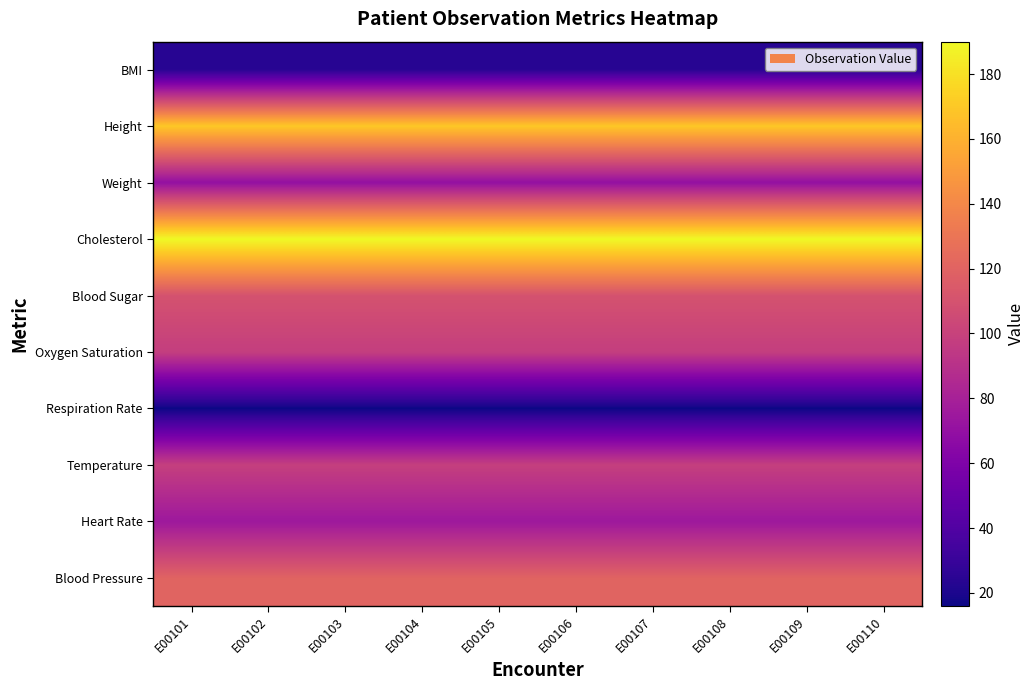

List the series in order of their peak value, lowest first.

Respiration Rate, BMI, Weight, Heart Rate, Oxygen Saturation, Temperature, Blood Sugar, Blood Pressure, Height, Cholesterol